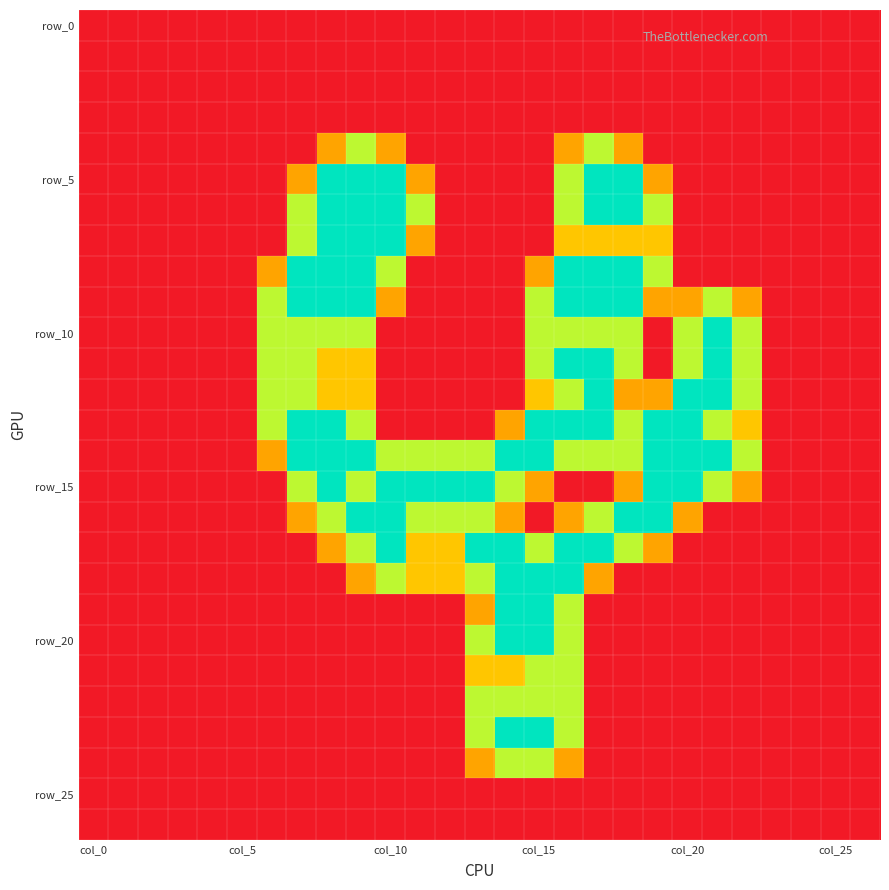

At how many categories does at least one series exceed 0?

17